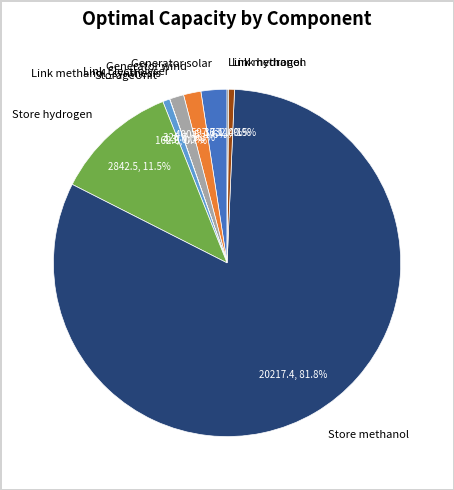

Which category has the biggest portion of the pie?

Store methanol